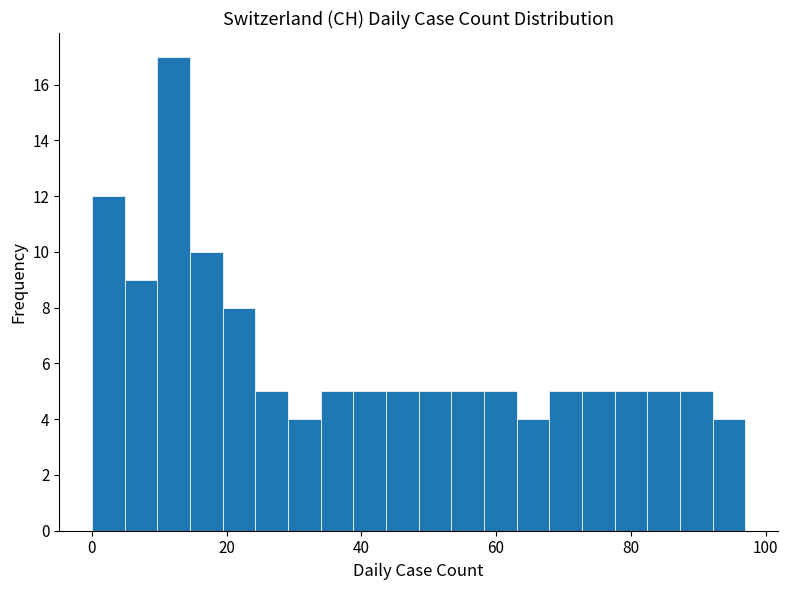

Read against the x-axis, roughly where is the centre of the tallest bar?

12